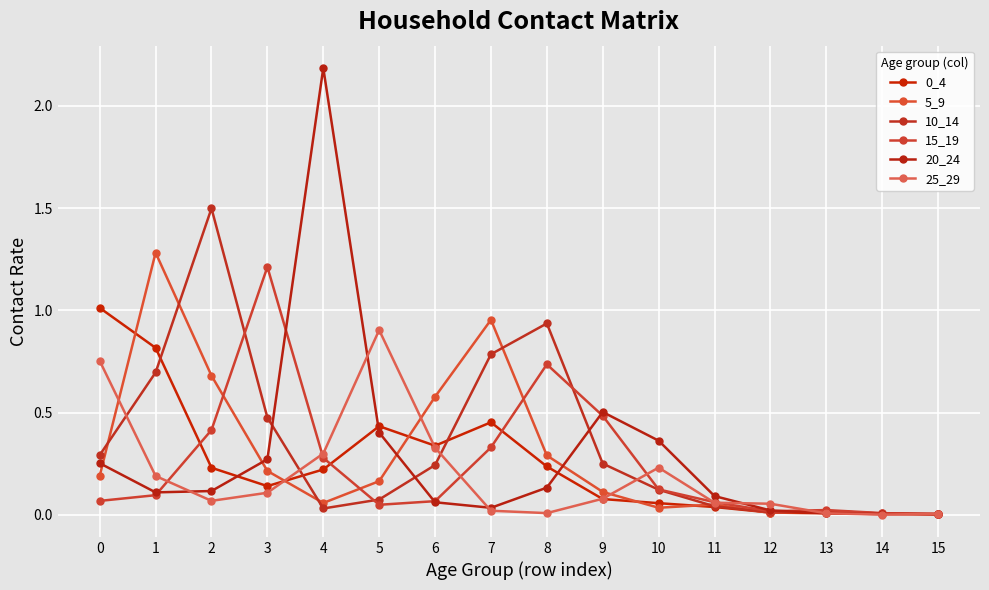

Which series has the largest total across all categories?

10_14